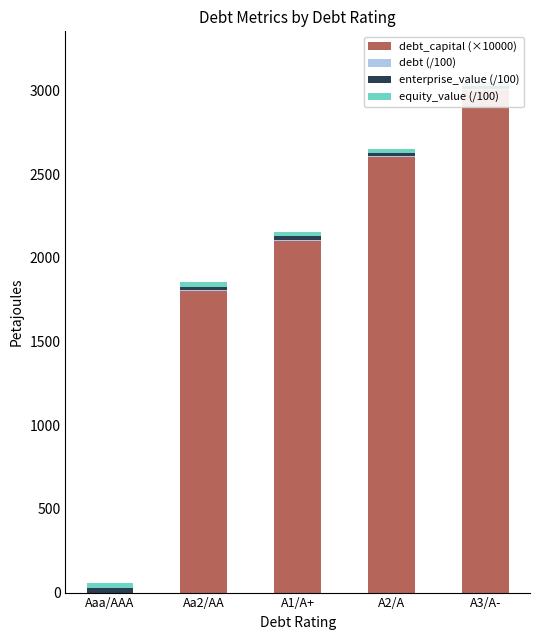

What is the difference between the debt_capital (×10000) values at Aa2/AA and A2/A?

800.0